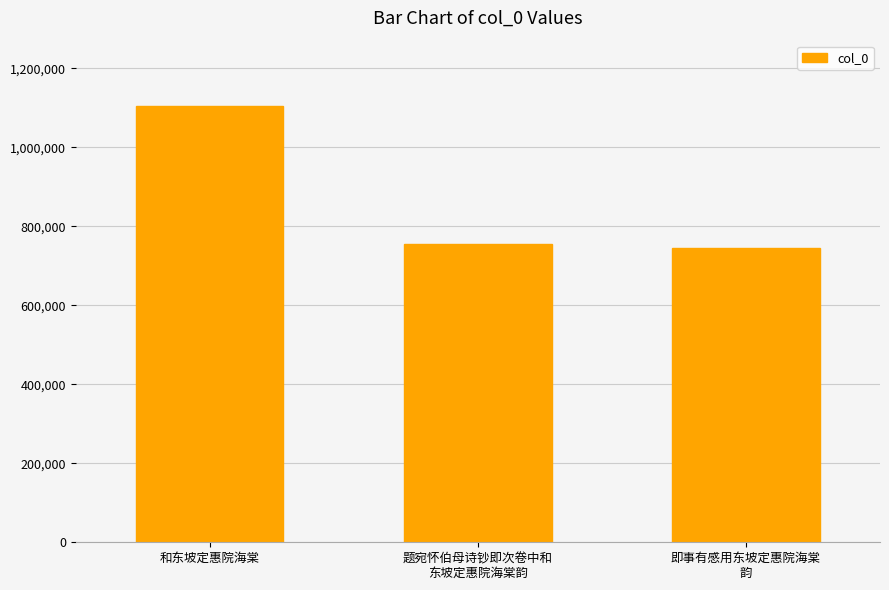

How many bars are there in total?

3